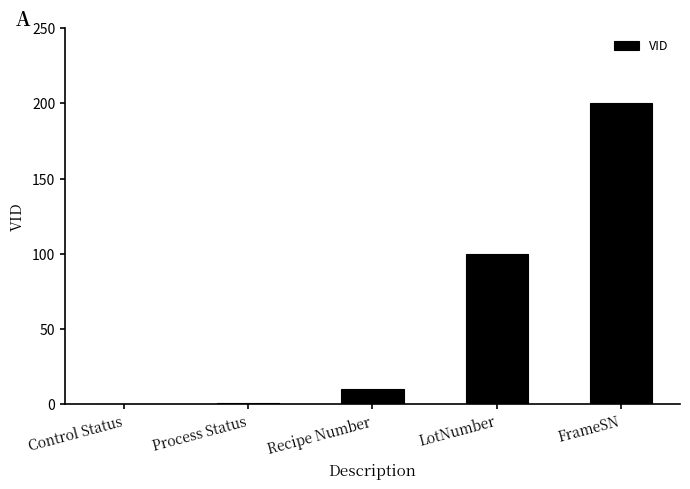

How many data points does each series have?

5